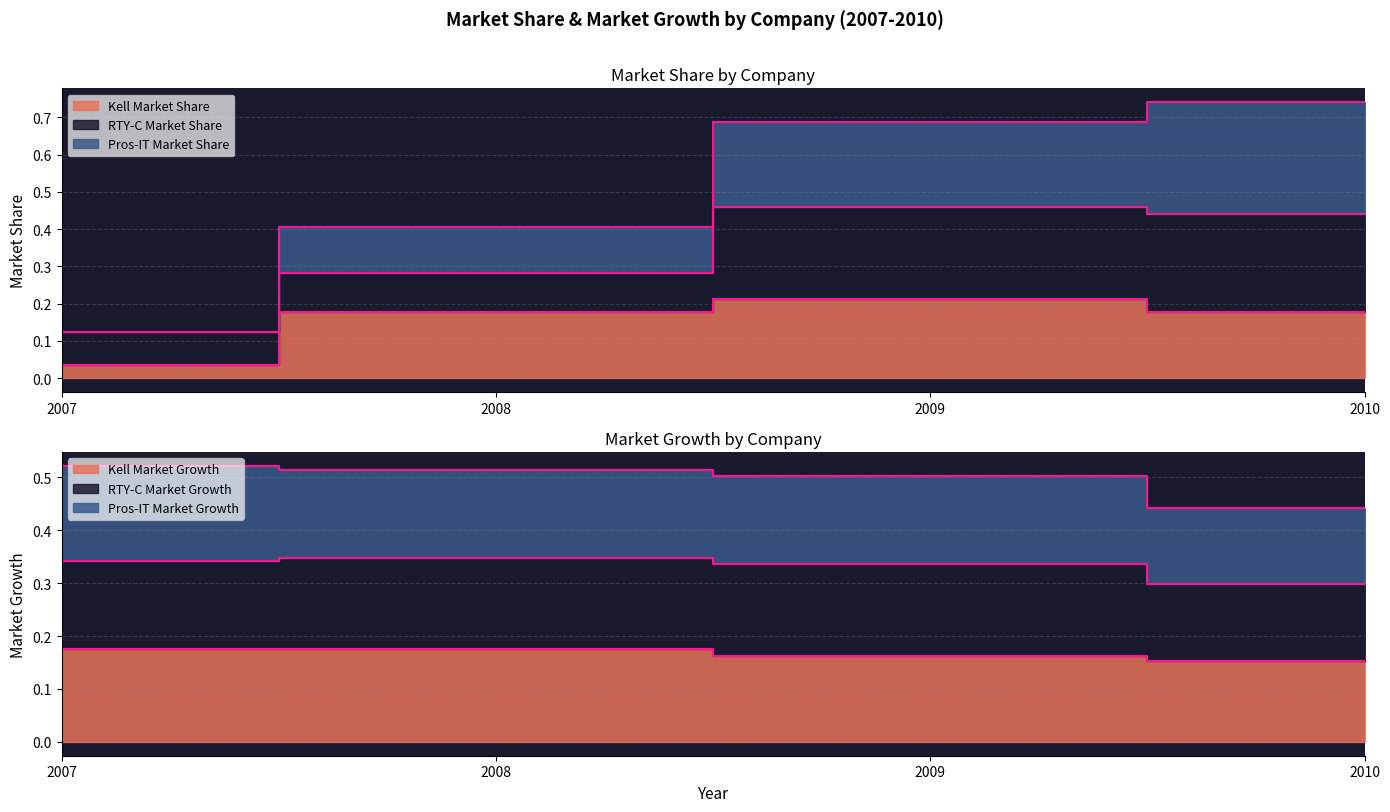

True or false: Kell Market Growth has a value of 0.2 at 2009.

False